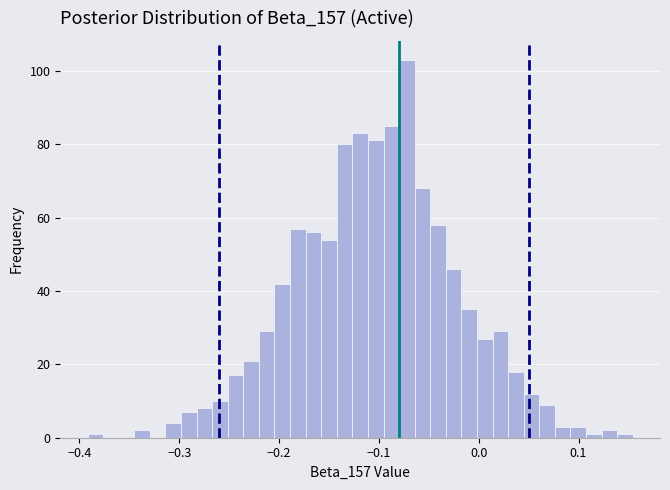

Read against the x-axis, roughly where is the centre of the tallest bar?

-0.07